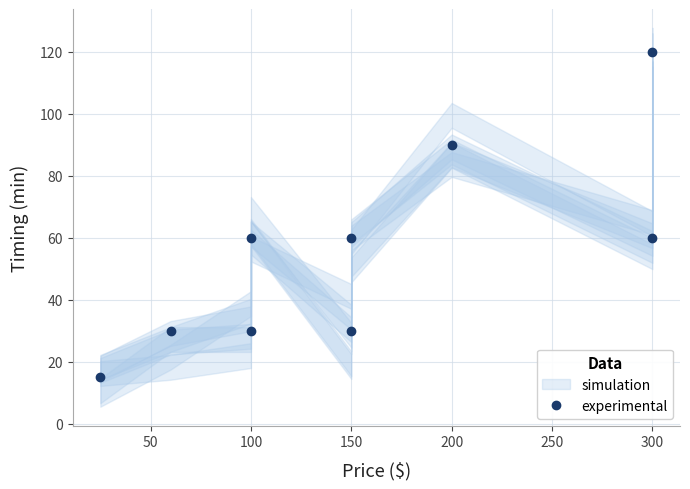

What is the smallest value displayed?

15